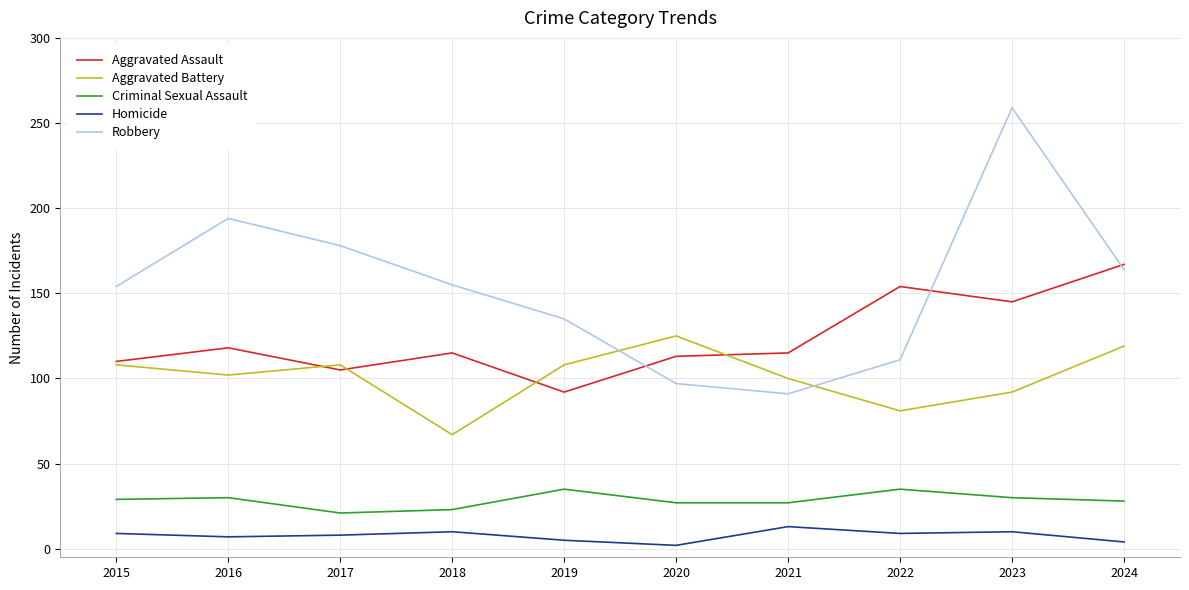

At which category is the sum across all series the highest?

2023